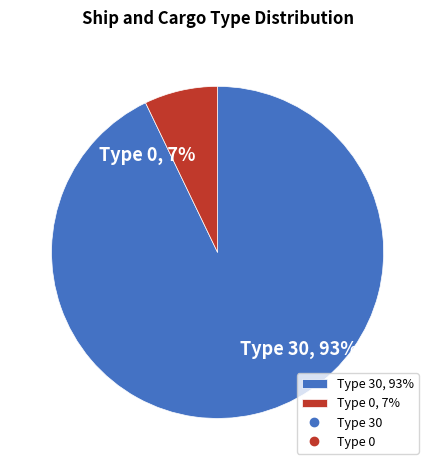

True or false: Type 0, 7% accounts for 1% of the total.

False